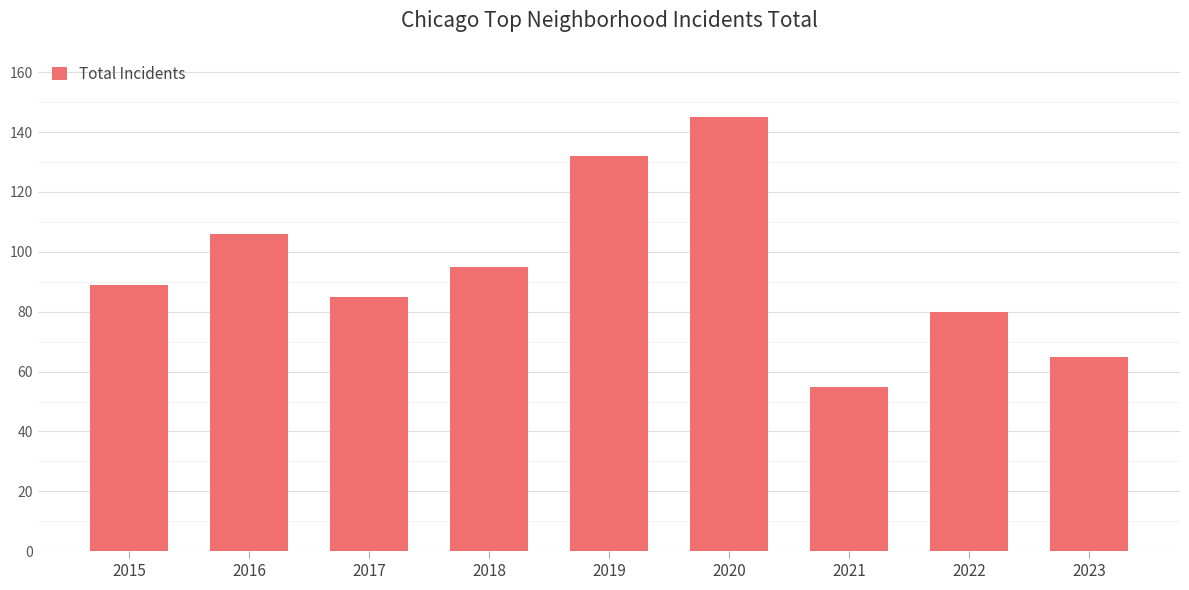

What is the average value?

95